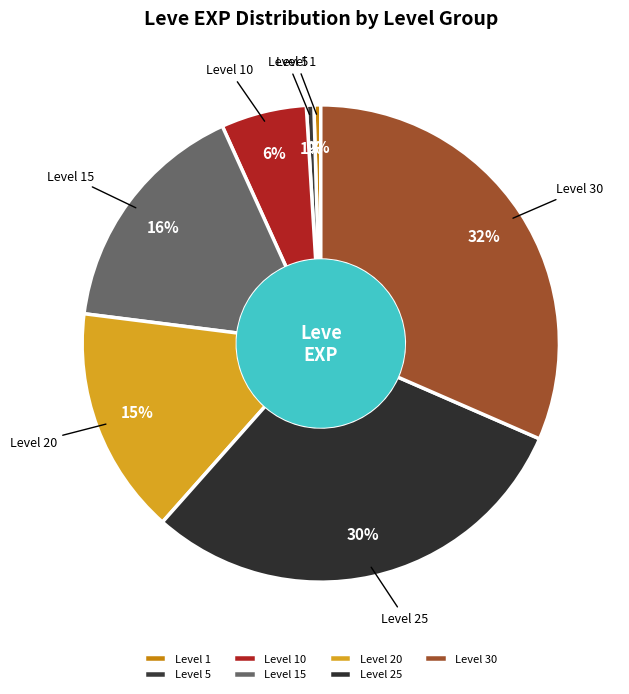

Is it true that Level 5 is 11% of the pie?

False